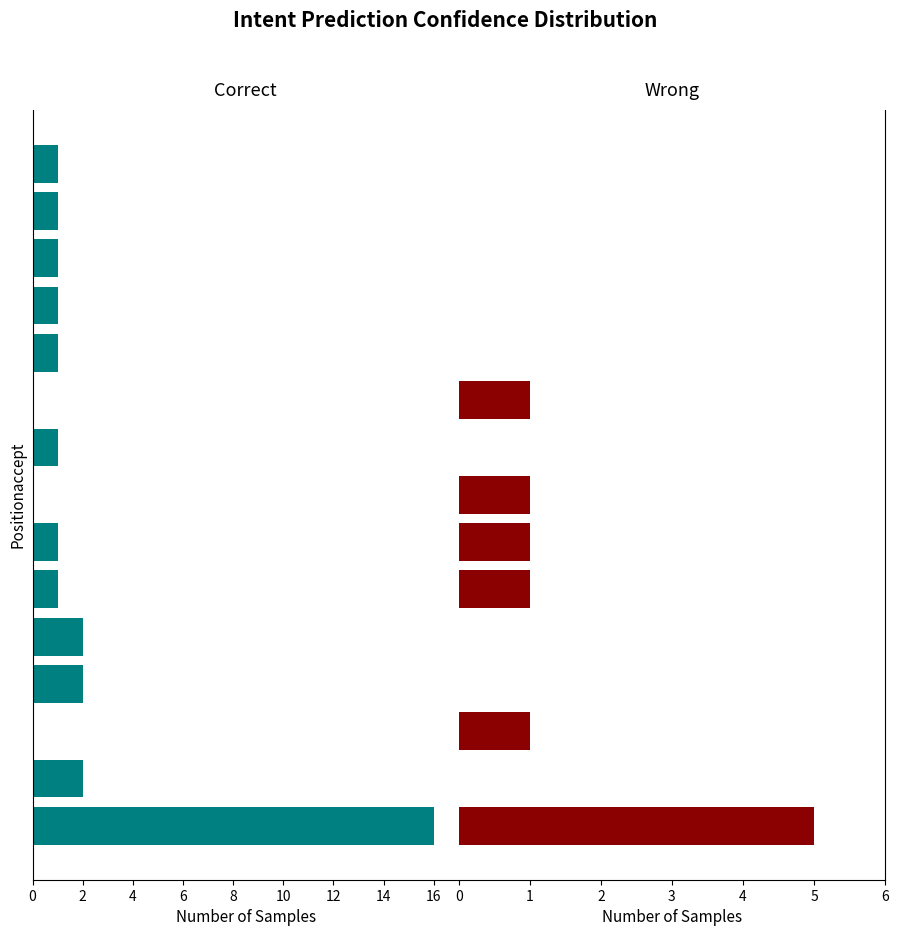

The value of Correct at 18 is -25. True or false?

False